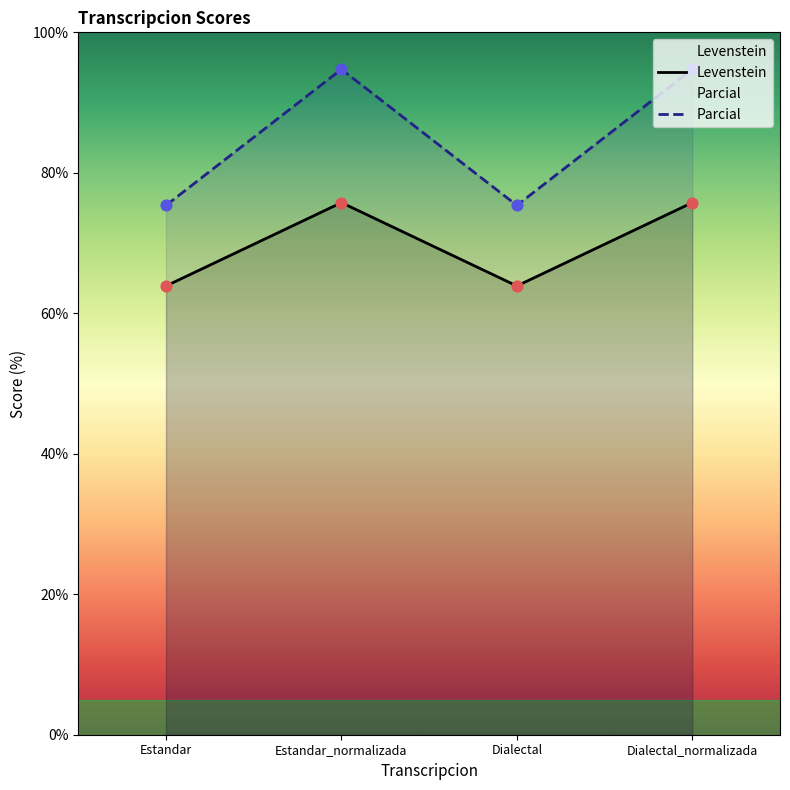

Which series has the largest total across all categories?

Parcial